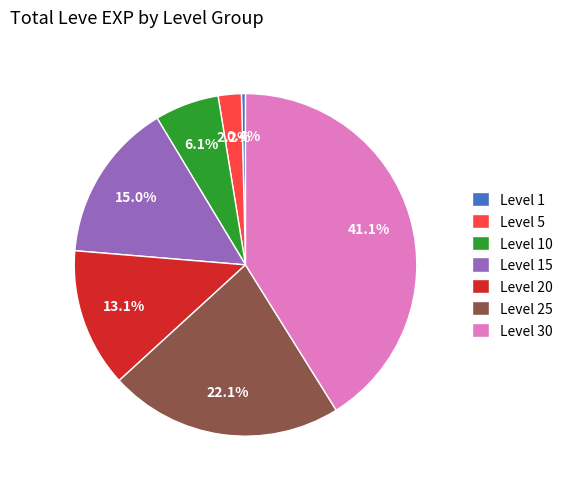

Count the number of slices in the pie.

7